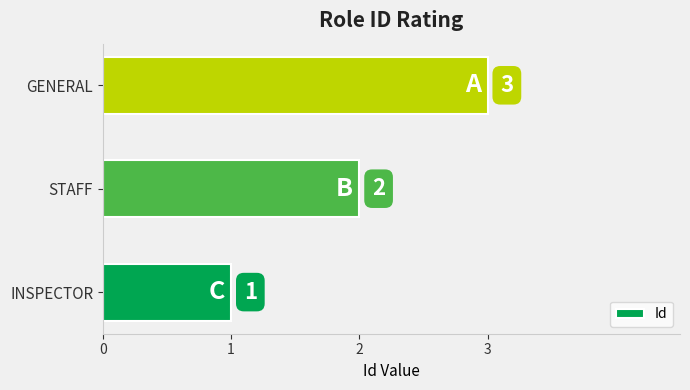

List the labels in order of value, smallest first.

INSPECTOR, STAFF, GENERAL